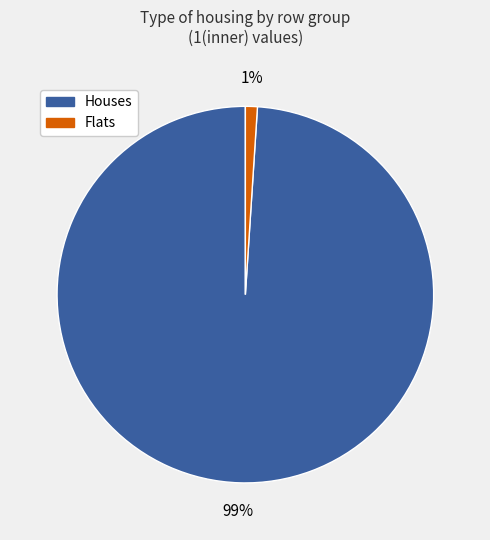

How many slices are in this pie chart?

2